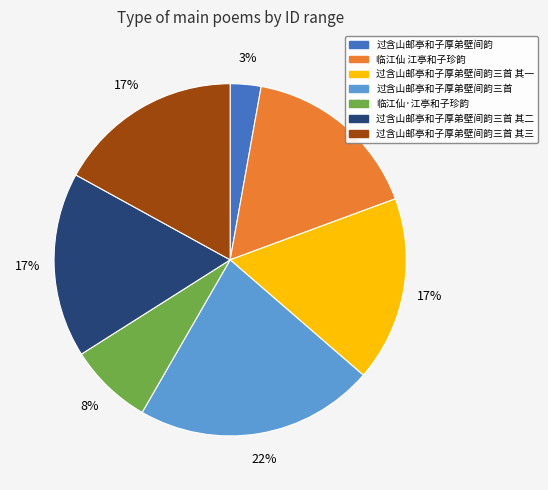

Which slice is the largest?

过含山邮亭和子厚弟壁间韵三首